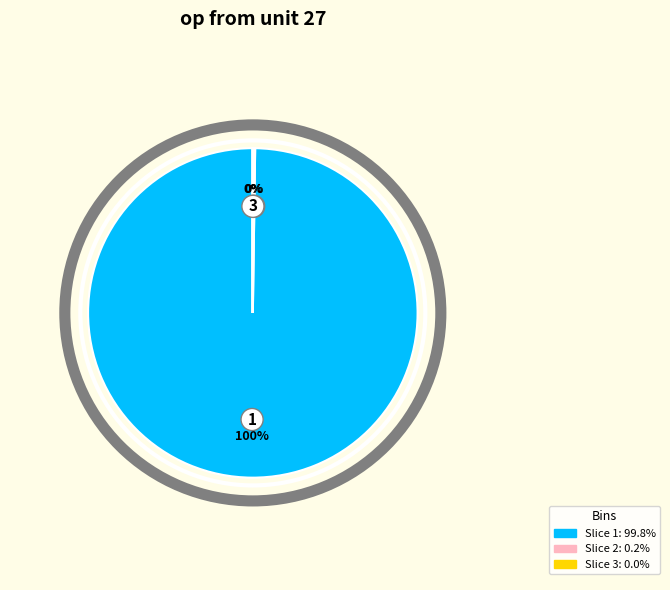

To the nearest percent, what is the average slice percentage?

14%